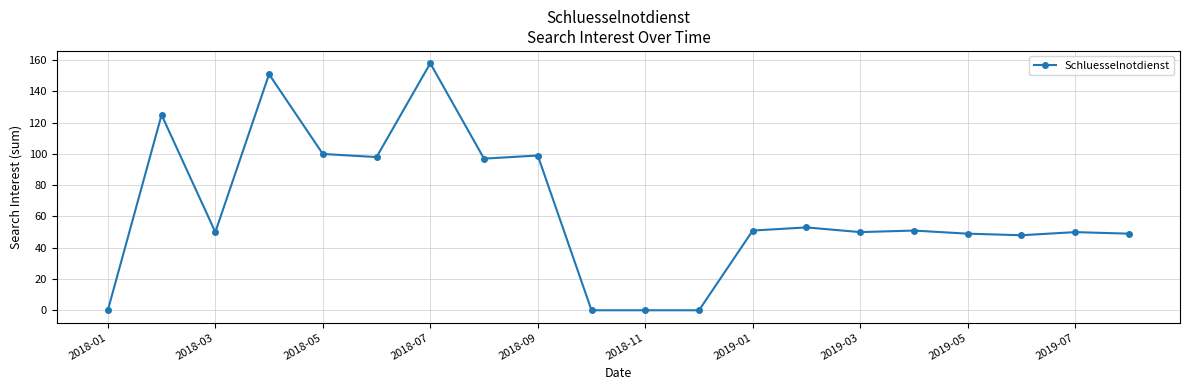

Reading left to right, extract all data points from this chart.

0	125	50	151	100	98	158	97	99	0	0	0	51	53	50	51	49	48	50	49